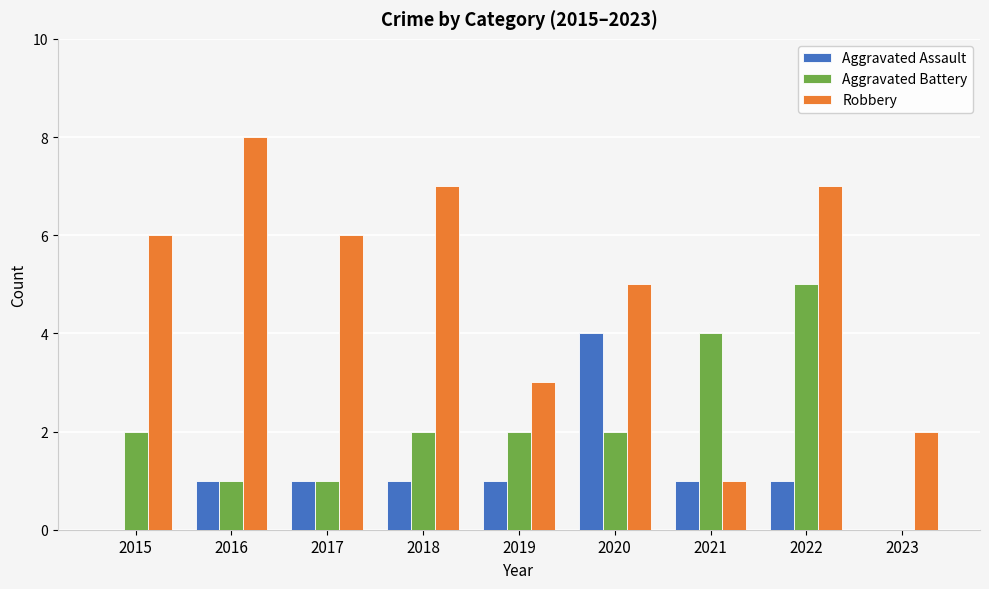

At which category is the sum across all series the highest?

2022